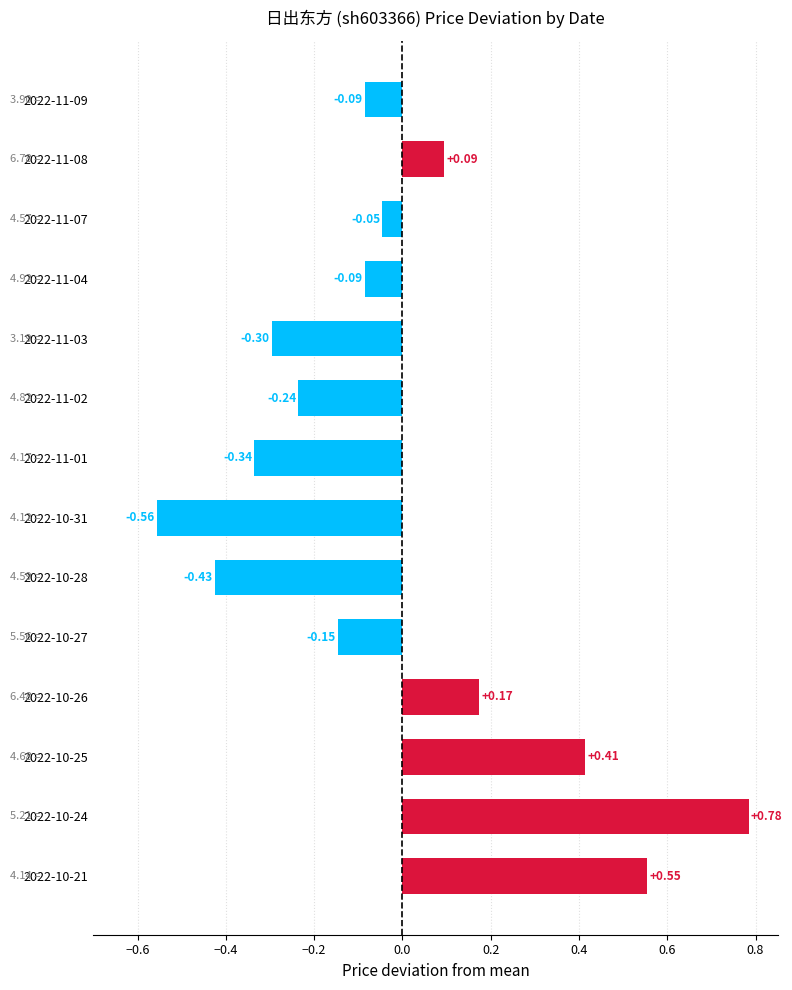

Between 2022-10-28 and 2022-11-09, which is larger?

2022-11-09